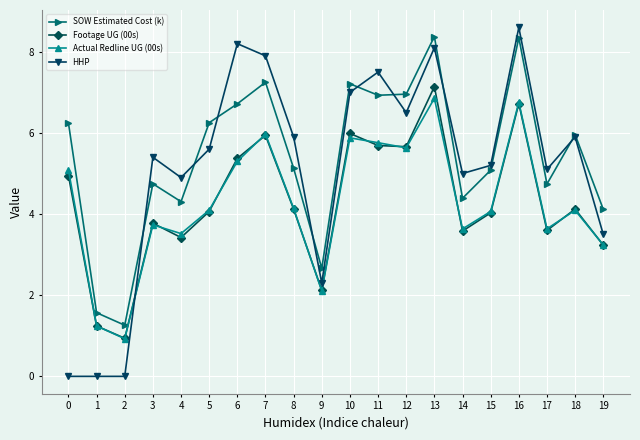

Between 3 and 12, which series saw the biggest shift?

SOW Estimated Cost (k)